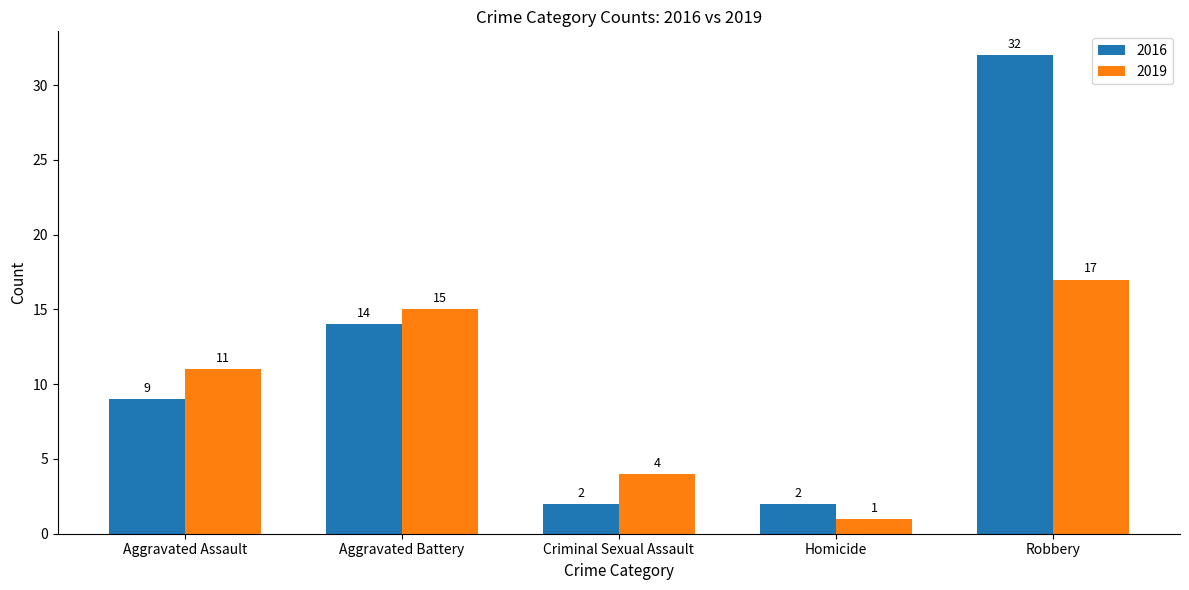

What are all the series names shown in the legend?

2016, 2019